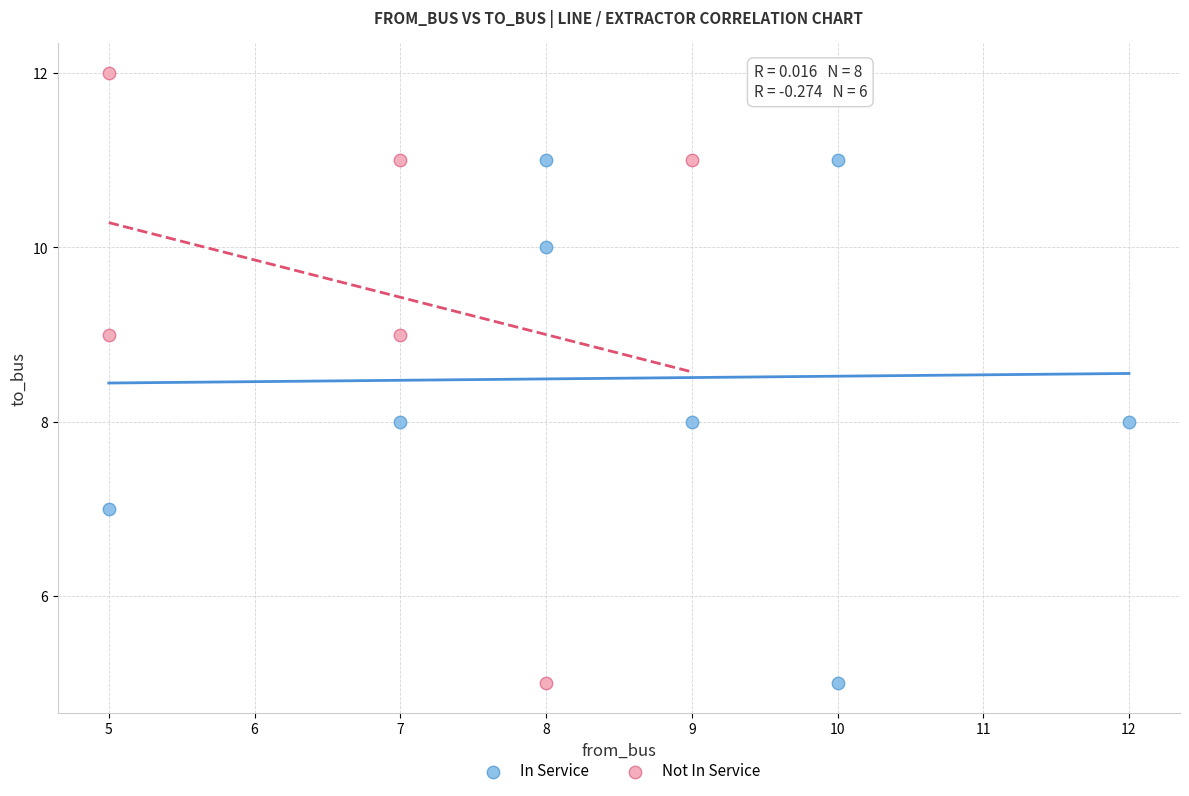

Which series has the largest Y range (max minus min)?

Not In Service